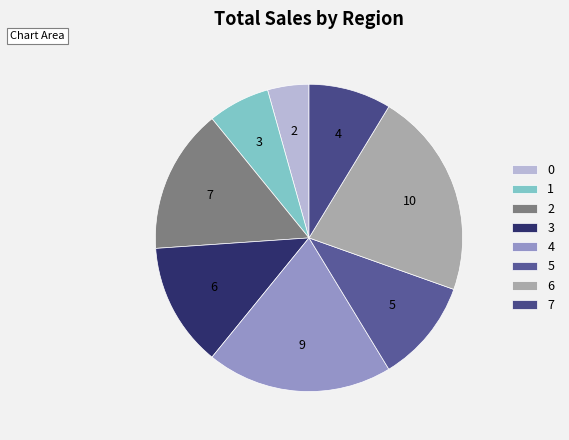

How many slices are in this pie chart?

8